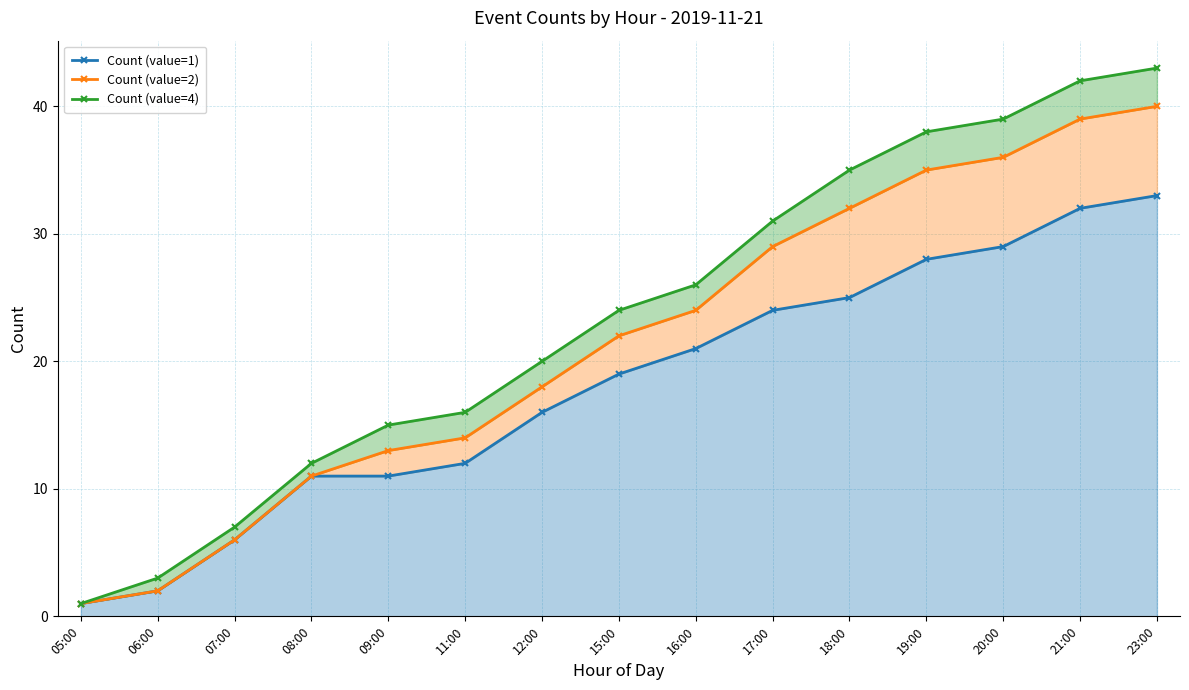

Where is Count (value=2) nearest to the value 20?

12:00